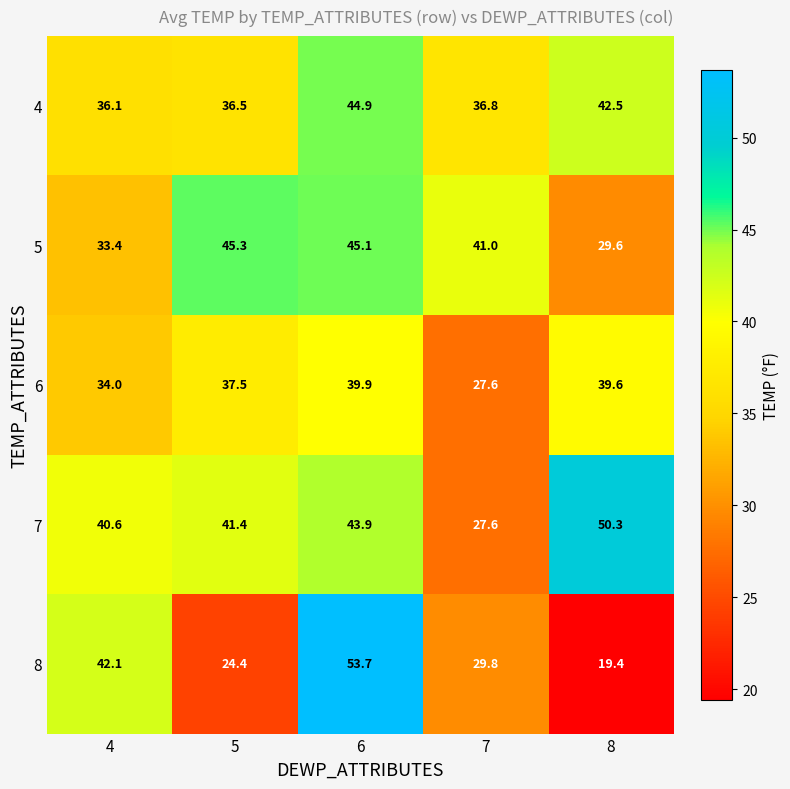

Where is 8 nearest to the value 36?

4